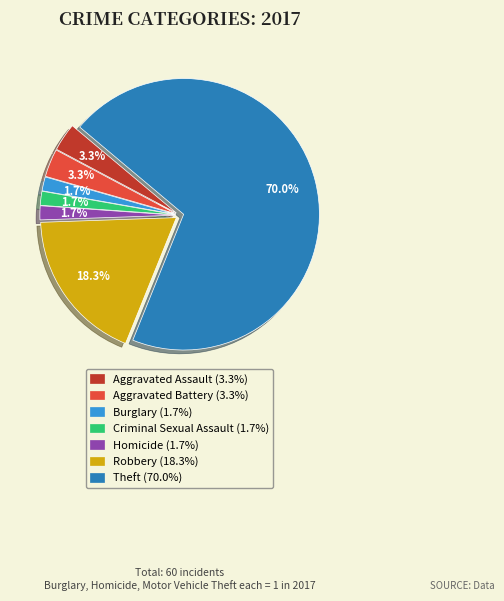

Is there a majority slice in this chart?

Yes